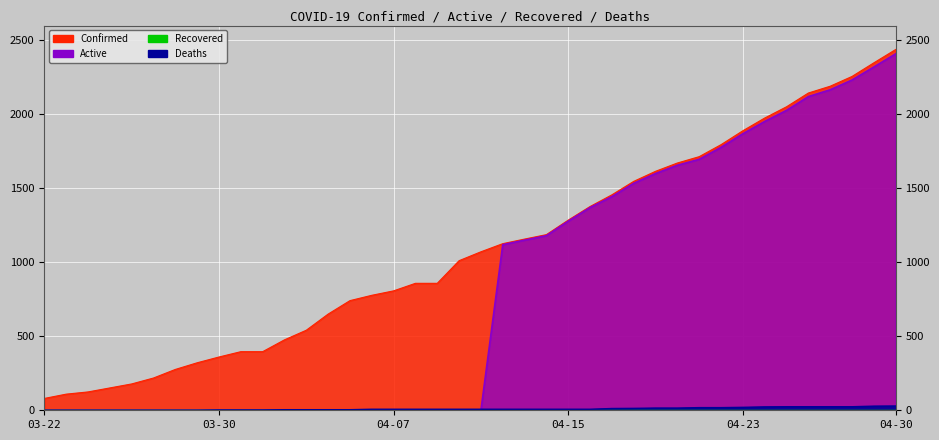

What position from the right is 04-03?

28